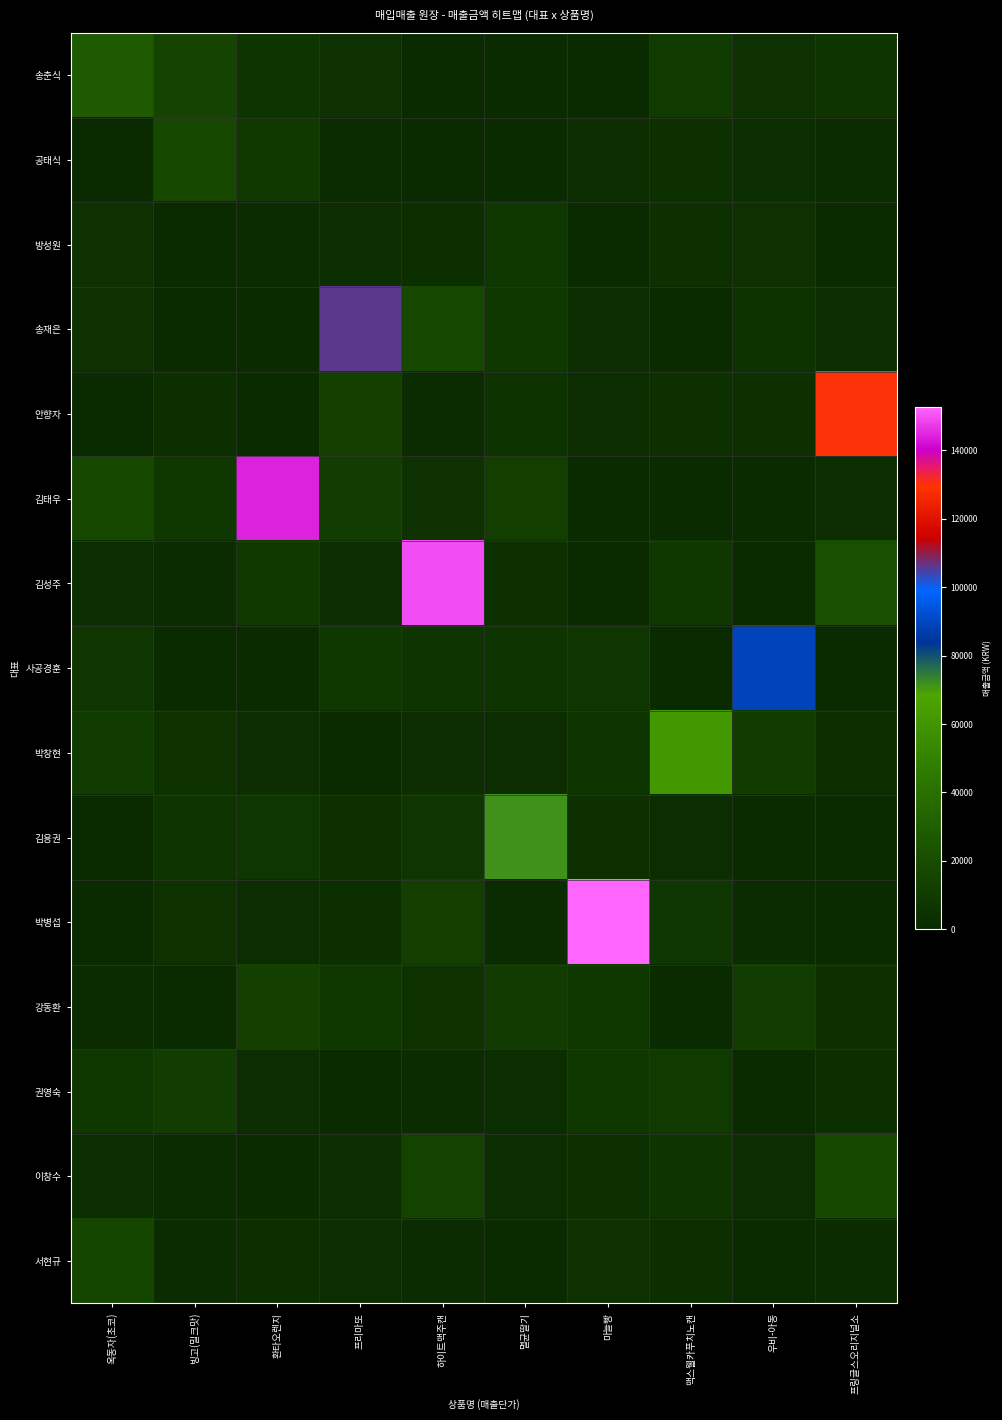

Reading right to left, list all the values displayed in this chart.

송춘식: 프링글스오리지널소=6156.3	우비-아동=4595.4	맥스웰카푸치노캔=10056.2	마늘빵=299.2	멸균딸기=848.0	하이트맥주캔=848.1	프리마또=4564.7	환타오렌지=6583.7	빙고(밀크맛)=15050.6	옥동자(초코)=27846.3
공태식: 프링글스오리지널소=1721.1	우비-아동=2827.7	맥스웰카푸치노캔=3719.6	마늘빵=1813.8	멸균딸기=1013.1	하이트맥주캔=1003.4	프리마또=1193.4	환타오렌지=8932.1	빙고(밀크맛)=17517.8	옥동자(초코)=104.0
방성원: 프링글스오리지널소=237.8	우비-아동=4487.5	맥스웰카푸치노캔=3610.1	마늘빵=1113.7	멸균딸기=7689.7	하이트맥주캔=3044.7	프리마또=2281.4	환타오렌지=1727.6	빙고(밀크맛)=751.2	옥동자(초코)=4731.9
송재은: 프링글스오리지널소=2900.5	우비-아동=5763.8	맥스웰카푸치노캔=513.9	마늘빵=1816.4	멸균딸기=8261.7	하이트맥주캔=16853.2	프리마또=105868.4	환타오렌지=336.3	빙고(밀크맛)=934.8	옥동자(초코)=4676.7
안향자: 프링글스오리지널소=130021.9	우비-아동=3956.1	맥스웰카푸치노캔=3670.6	마늘빵=1867.7	멸균딸기=5431.3	하이트맥주캔=1497.3	프리마또=12002.1	환타오렌지=175.0	빙고(밀크맛)=3417.7	옥동자(초코)=650.8
김태우: 프링글스오리지널소=1967.7	우비-아동=231.4	맥스웰카푸치노캔=1090.7	마늘빵=463.3	멸균딸기=12747.2	하이트맥주캔=4555.3	프리마또=11260.8	환타오렌지=144525.5	빙고(밀크맛)=7461.2	옥동자(초코)=17464.0
김성주: 프링글스오리지널소=21670.7	우비-아동=387.4	맥스웰카푸치노캔=8102.4	마늘빵=759.5	멸균딸기=3912.0	하이트맥주캔=149649.0	프리마또=2206.1	환타오렌지=8822.8	빙고(밀크맛)=1582.8	옥동자(초코)=2460.7
사공경훈: 프링글스오리지널소=615.8	우비-아동=89219.5	맥스웰카푸치노캔=384.6	마늘빵=7376.1	멸균딸기=6528.3	하이트맥주캔=6135.5	프리마또=8449.5	환타오렌지=27.7	빙고(밀크맛)=1107.7	옥동자(초코)=7397.4
박창현: 프링글스오리지널소=3195.3	우비-아동=10911.3	맥스웰카푸치노캔=61774.4	마늘빵=6539.4	멸균딸기=1966.6	하이트맥주캔=1862.4	프리마또=328.3	환타오렌지=2009.1	빙고(밀크맛)=4881.5	옥동자(초코)=9942.6
김용권: 프링글스오리지널소=570.8	우비-아동=128.7	맥스웰카푸치노캔=2789.1	마늘빵=3698.4	멸균딸기=71304.1	하이트맥주캔=7369.4	프리마또=4119.4	환타오렌지=7152.0	빙고(밀크맛)=6245.6	옥동자(초코)=636.9
박병섭: 프링글스오리지널소=400.5	우비-아동=1299.0	맥스웰카푸치노캔=7043.7	마늘빵=152641.4	멸균딸기=1433.7	하이트맥주캔=11906.3	프리마또=3552.2	환타오렌지=1887.0	빙고(밀크맛)=5058.6	옥동자(초코)=159.7
강동환: 프링글스오리지널소=3875.5	우비-아동=11154.1	맥스웰카푸치노캔=1032.5	마늘빵=8139.8	멸균딸기=10257.6	하이트맥주캔=5017.5	프리마또=8254.4	환타오렌지=13274.8	빙고(밀크맛)=879.0	옥동자(초코)=1710.7
권영숙: 프링글스오리지널소=3574.4	우비-아동=34.9	맥스웰카푸치노캔=9856.7	마늘빵=8519.1	멸균딸기=2785.3	하이트맥주캔=1293.4	프리마또=583.0	환타오렌지=1913.7	빙고(밀크맛)=11321.2	옥동자(초코)=8236.7
이창수: 프링글스오리지널소=17839.0	우비-아동=2259.9	맥스웰카푸치노캔=6070.4	마늘빵=3657.3	멸균딸기=1951.9	하이트맥주캔=14315.6	프리마또=2059.5	환타오렌지=638.4	빙고(밀크맛)=1255.8	옥동자(초코)=2701.4
서현규: 프링글스오리지널소=1633.1	우비-아동=264.3	맥스웰카푸치노캔=3492.6	마늘빵=4702.5	멸균딸기=187.9	하이트맥주캔=1676.2	프리마또=1789.7	환타오렌지=3438.3	빙고(밀크맛)=1450.3	옥동자(초코)=16410.0